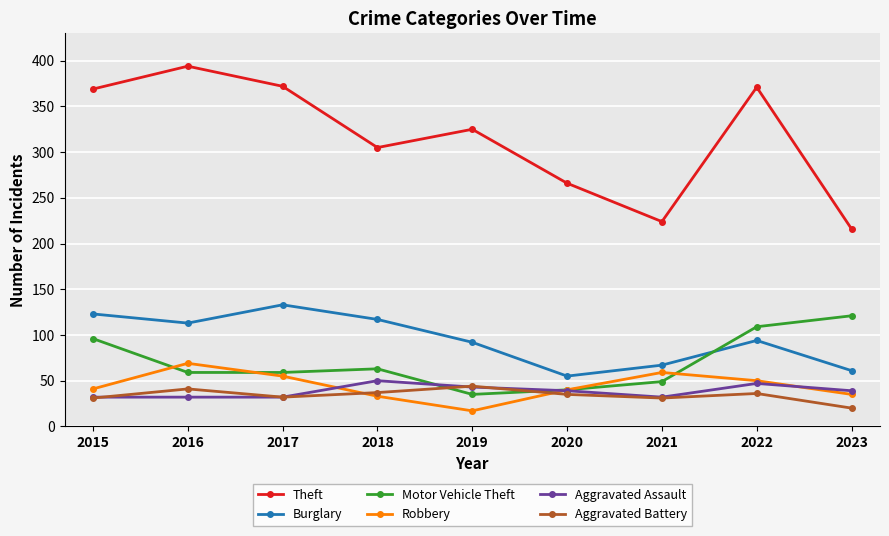

Between 2015 and 2021, which series saw the biggest shift?

Theft